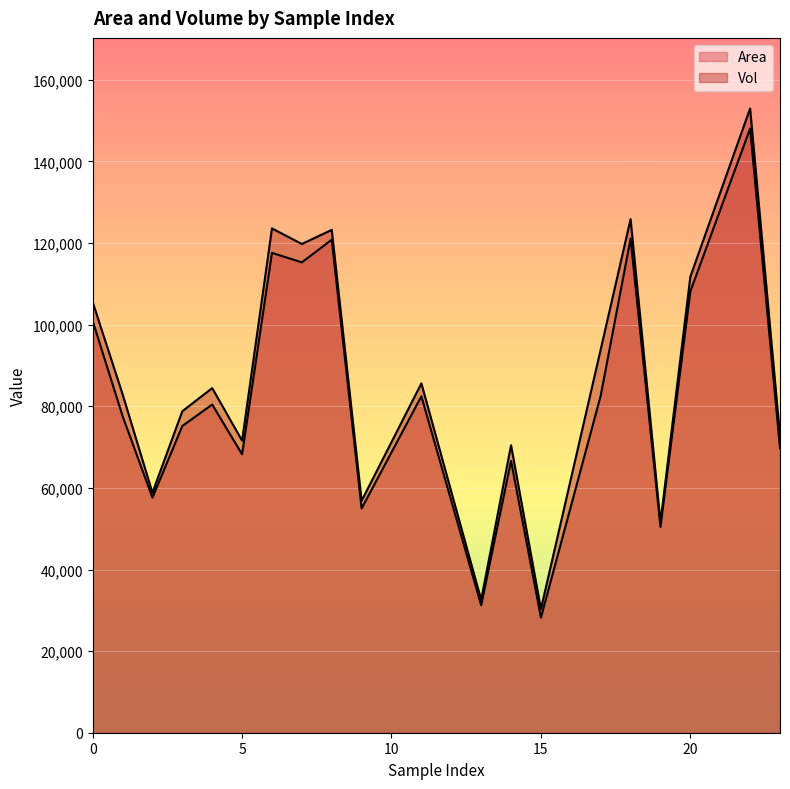

Where is Vol nearest to the value 91650?

17